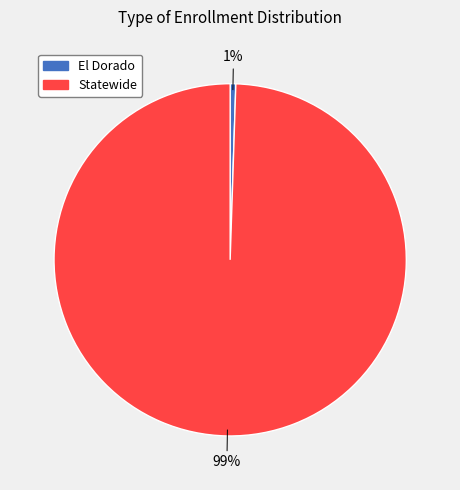

Does El Dorado account for over 50% of the chart?

No